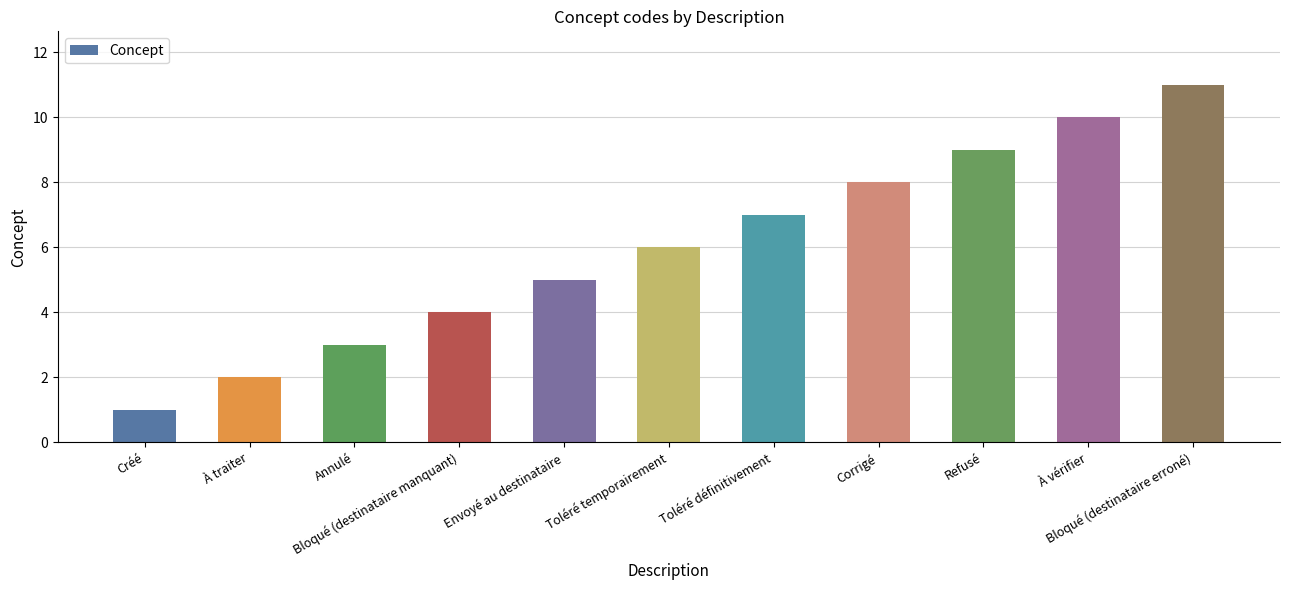

How many data points are less than 6?

5